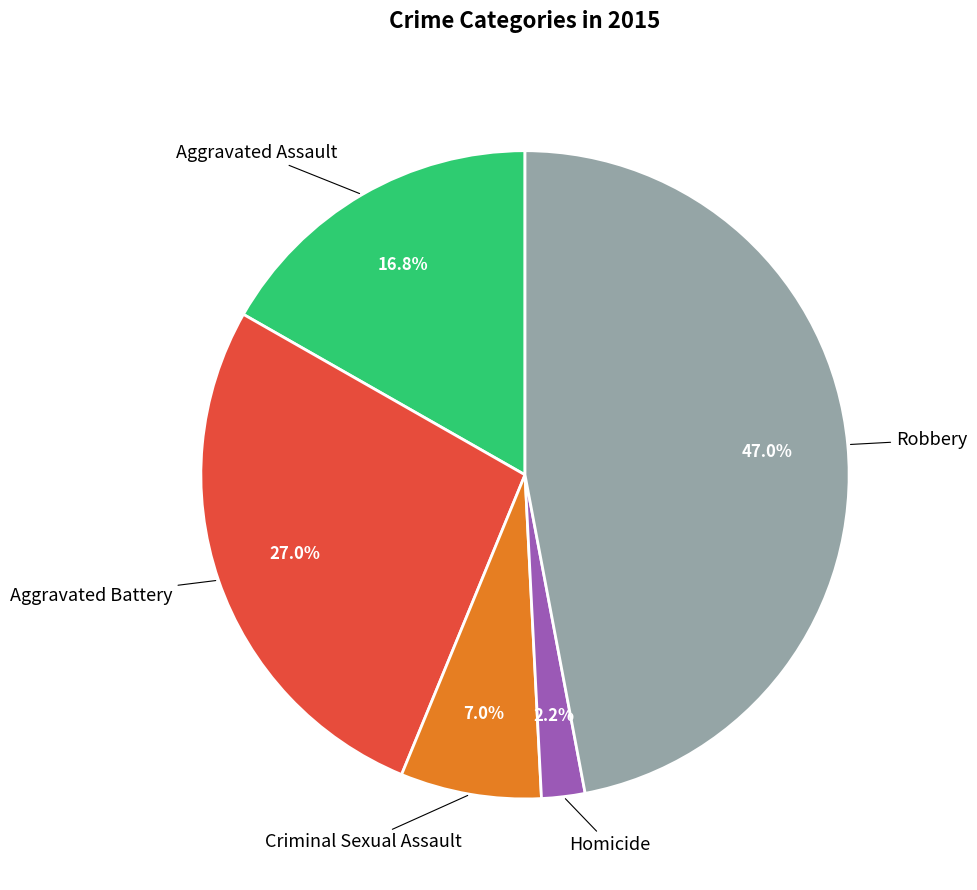

Is there a majority slice in this chart?

No